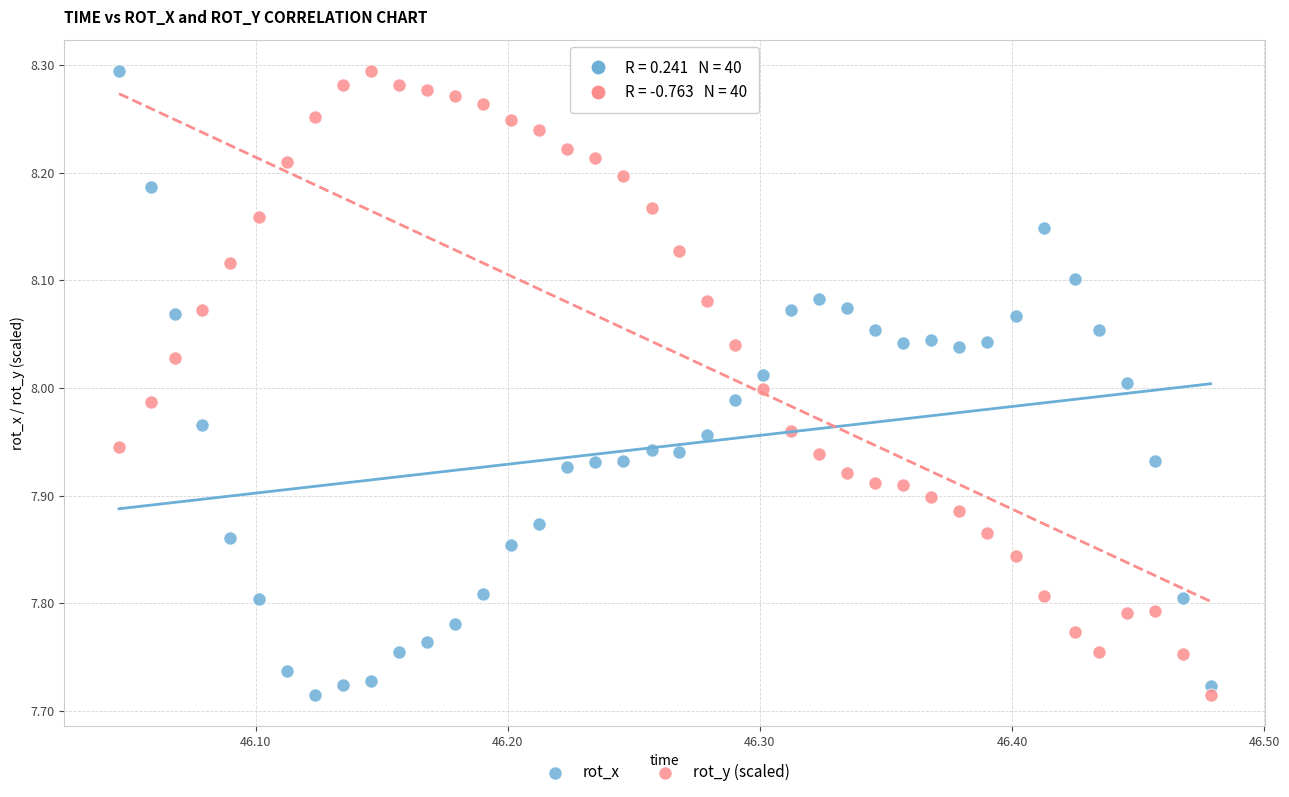

What is the X range (max minus min) for the scatter plot?

0.4